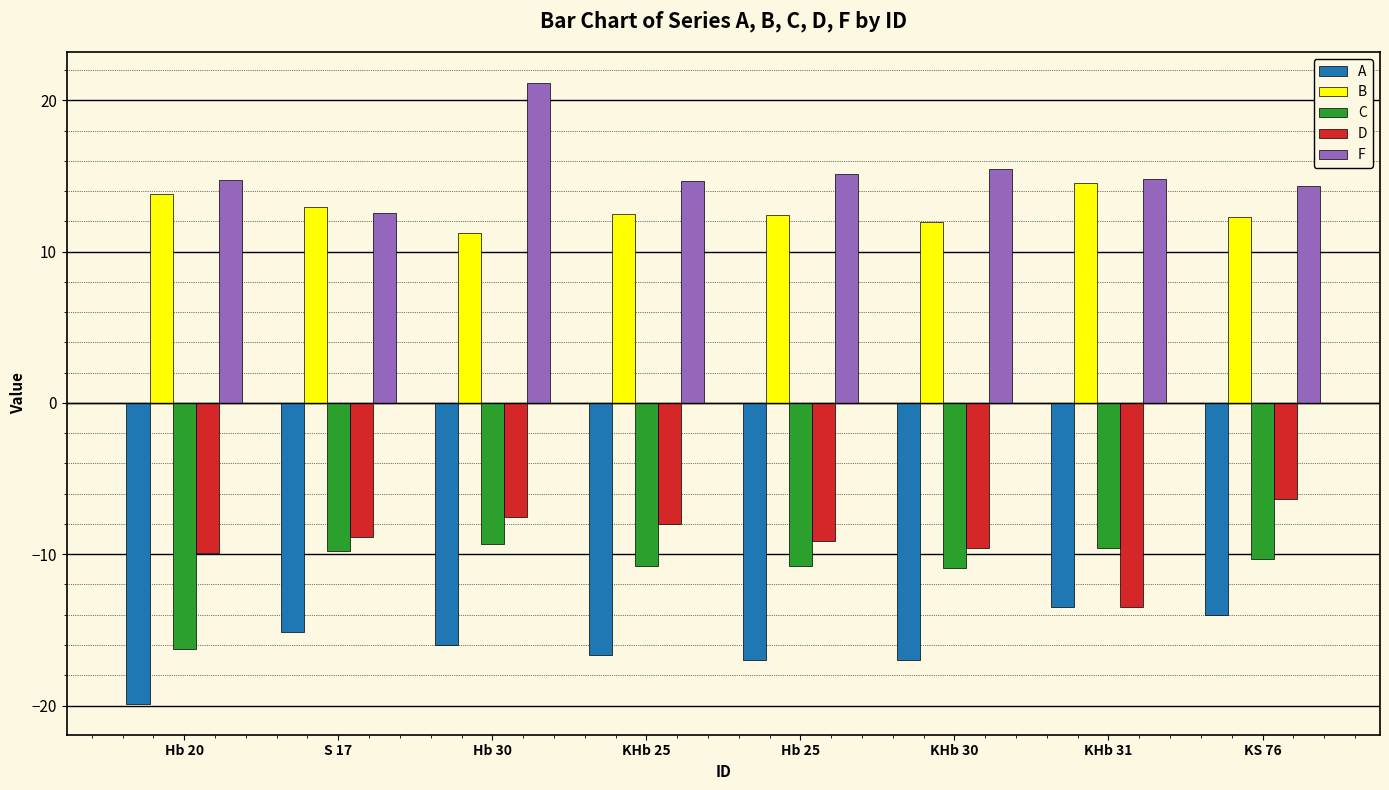

Rank the series by their maximum value, from lowest to highest.

A, C, D, B, F